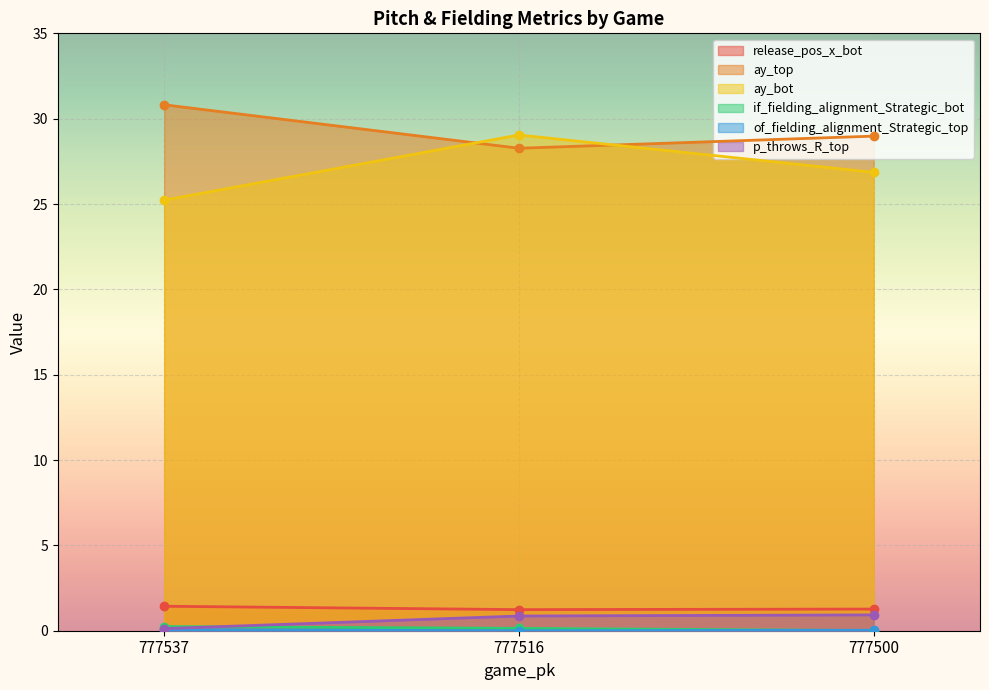

Reading left to right, extract all data points from this chart.

release_pos_x_bot: 1.4	1.2	1.3
ay_top: 30.8	28.3	29.0
ay_bot: 25.2	29.0	26.9
if_fielding_alignment_Strategic_bot: 0.2	0.1	0.0
of_fielding_alignment_Strategic_top: 0.1	0.0	0.0
p_throws_R_top: 0.1	0.9	0.9